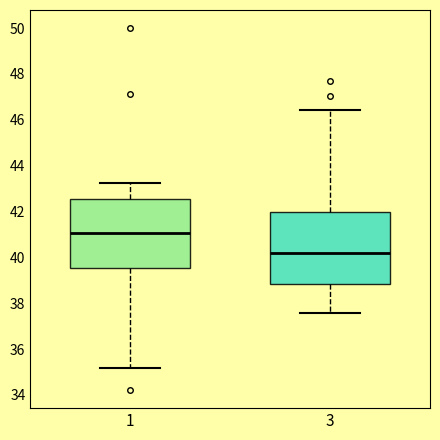

Reading left to right, transcribe this box plot: for each box, give where its median line is, the range the box spans, and where its two whiskers end, as read against the y-axis. The values are not printed on the chart, so give them approximately, as read against the axis.

1: median 41.0, box 39.6 to 42.6, whiskers 35.2 to 43.2
3: median 40.2, box 38.8 to 42.0, whiskers 37.6 to 46.4